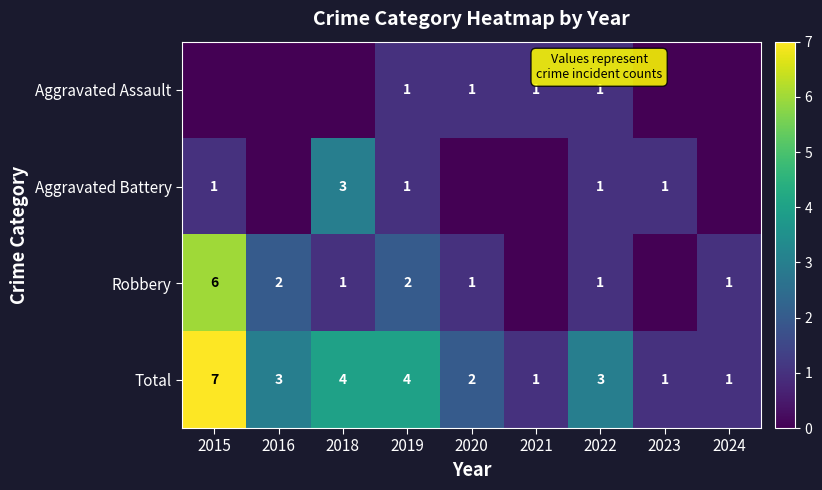

What is the total value across all series at 2021?

2